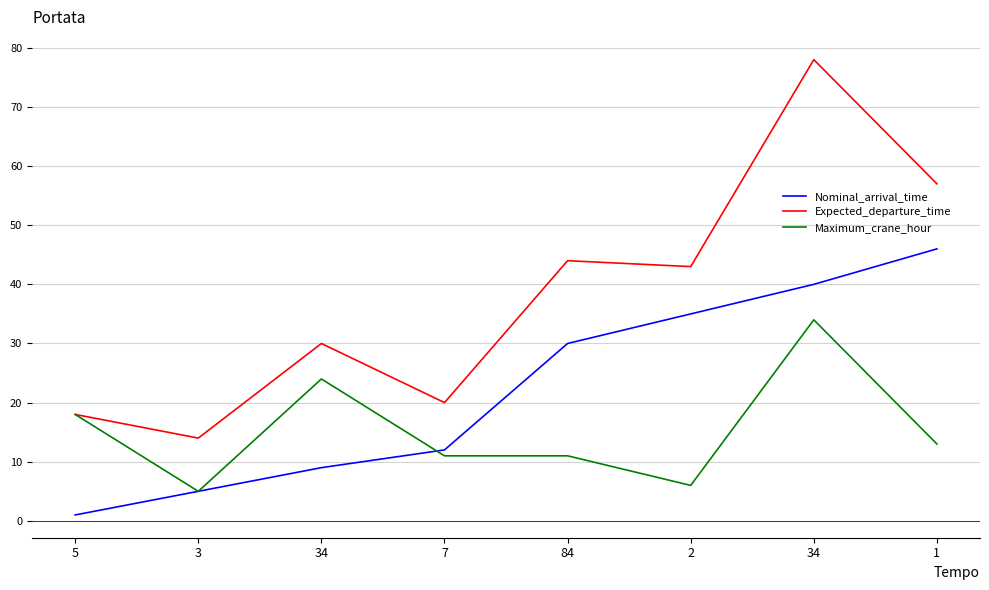

What are all the series names shown in the legend?

Nominal_arrival_time, Expected_departure_time, Maximum_crane_hour